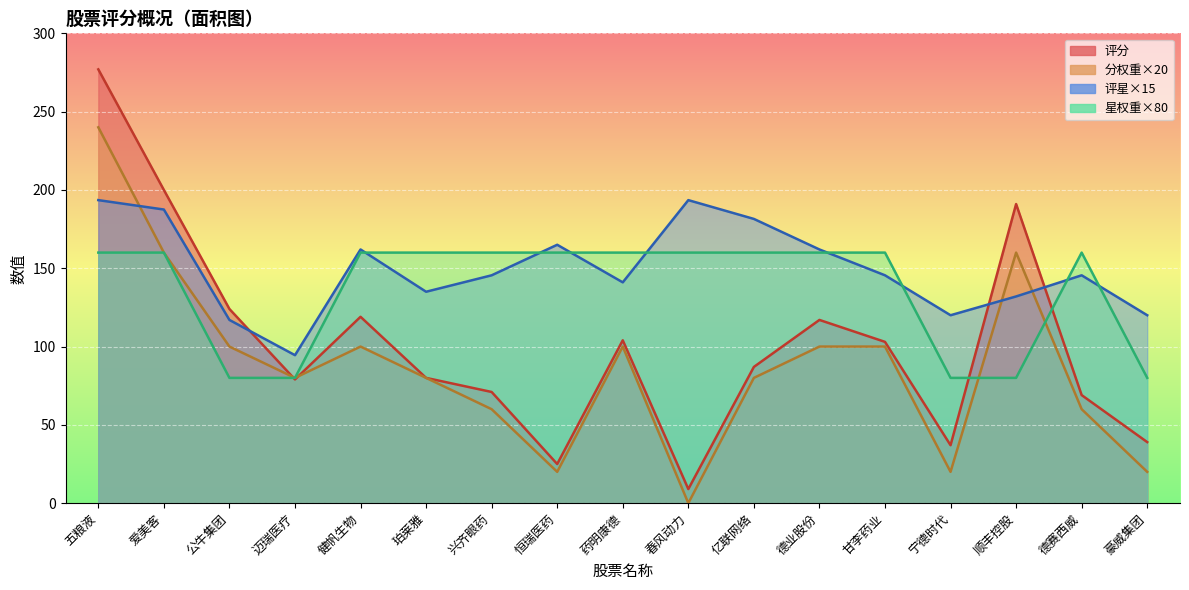

What is the average value of the 星权重 series?

136.5